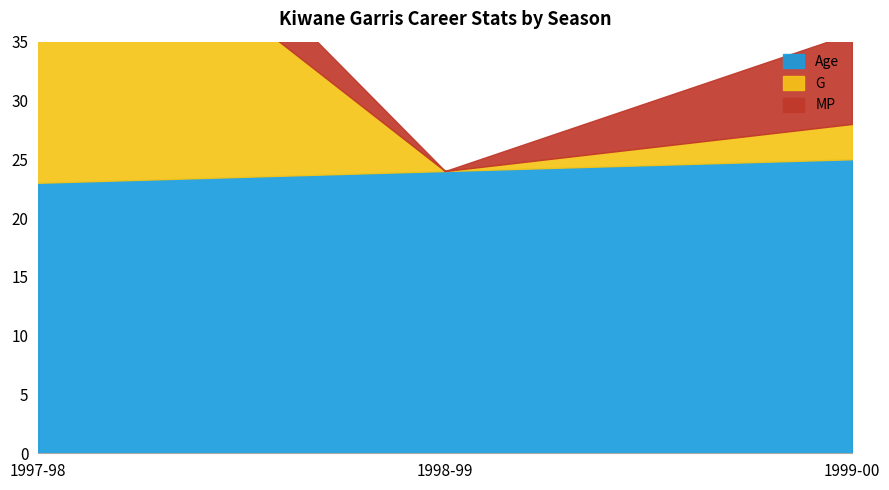

What is the value of the Age point at the 2nd from the left?

24.0